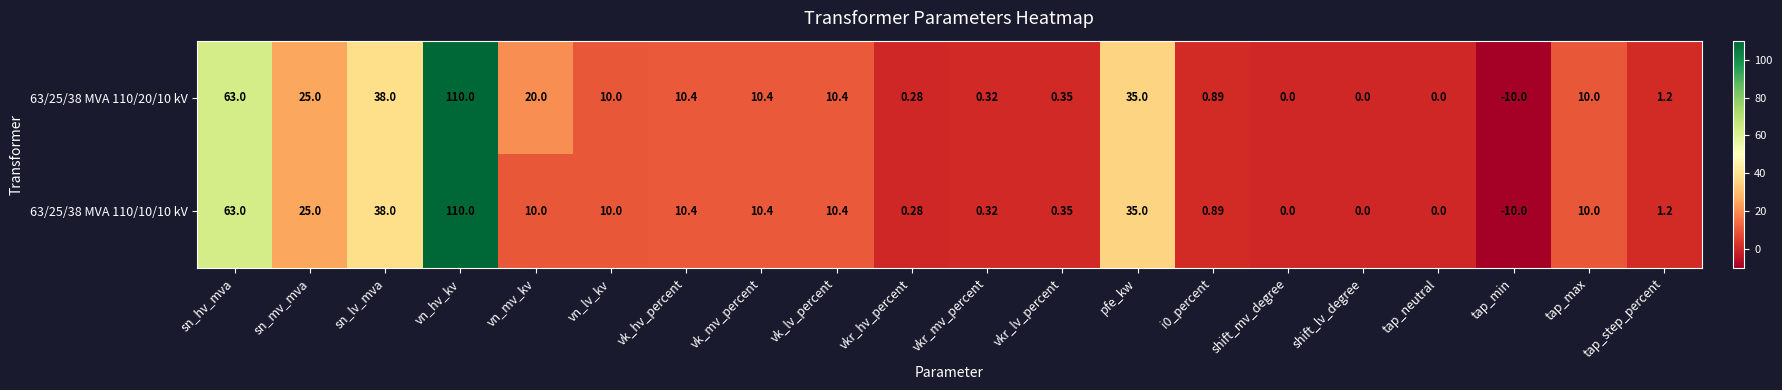

Which category has the highest value in the 63/25/38 MVA 110/20/10 kV series?

vn_hv_kv